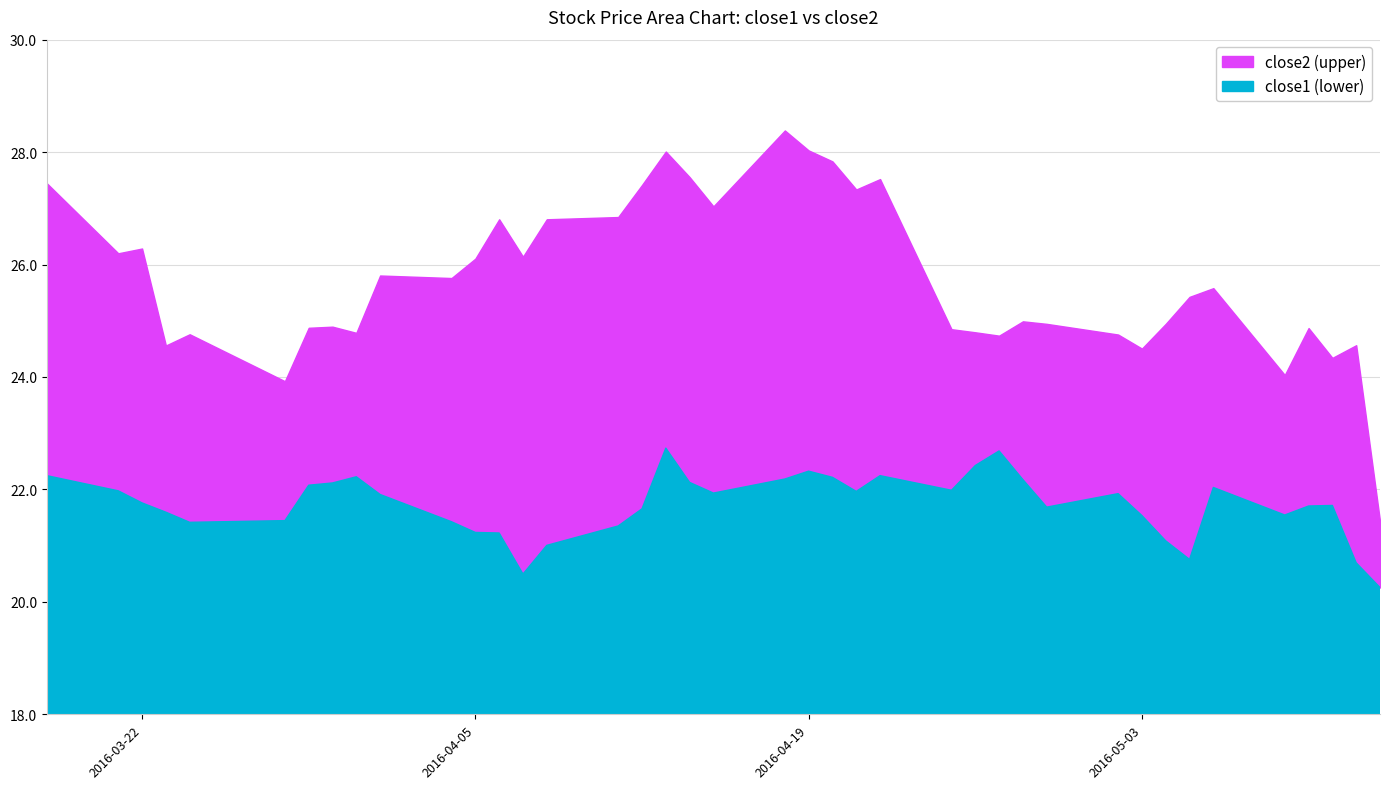

Reading left to right, list all the values displayed in this chart.

close2: 27.4	26.2	26.3	24.6	24.8	23.9	24.9	24.9	24.8	25.8	25.8	26.1	26.8	26.1	26.8	26.8	27.4	28.0	27.6	27.0	28.4	28.0	27.8	27.3	27.5	24.9	24.8	24.7	25.0	24.9	24.8	24.5	24.9	25.4	25.6	24.0	24.9	24.3	24.6	21.4
close1: 22.2	22.0	21.8	21.6	21.4	21.4	22.1	22.1	22.2	21.9	21.4	21.2	21.2	20.5	21.0	21.4	21.7	22.7	22.1	21.9	22.2	22.3	22.2	22.0	22.2	22.0	22.4	22.7	22.2	21.7	21.9	21.5	21.1	20.8	22.0	21.5	21.7	21.7	20.7	20.3